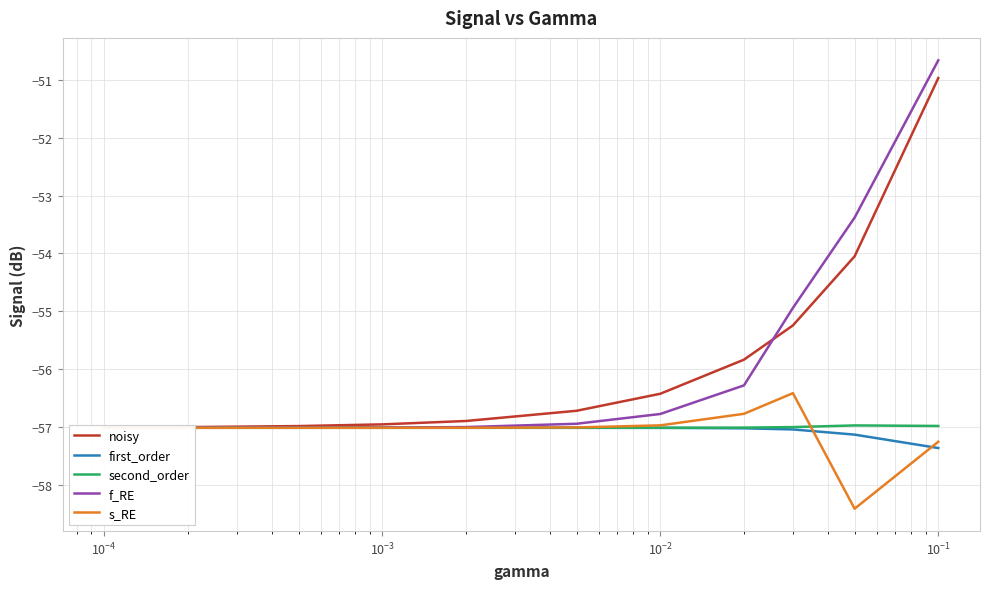

What is the value of the first_order point at the 5th from the left?

-57.0